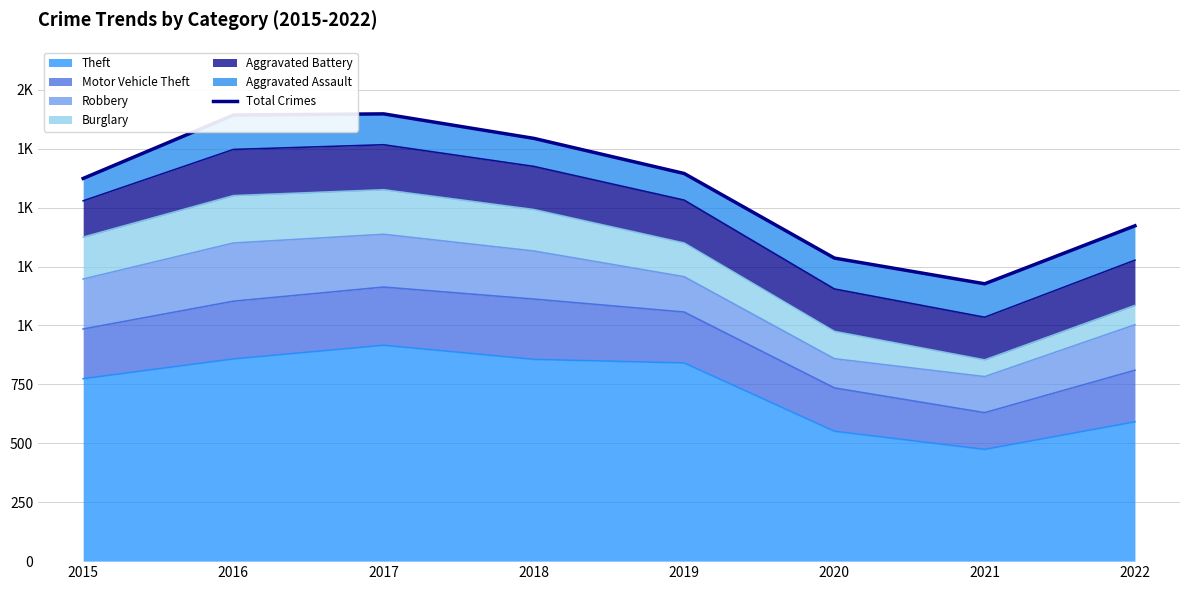

How many interior local valleys (lower than both neighbors) does the data have?

1